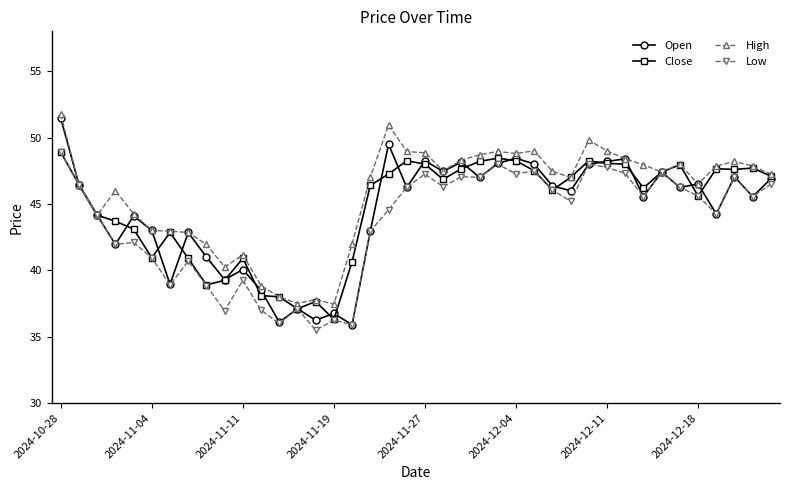

What is the minimum value shown in the chart?

35.5